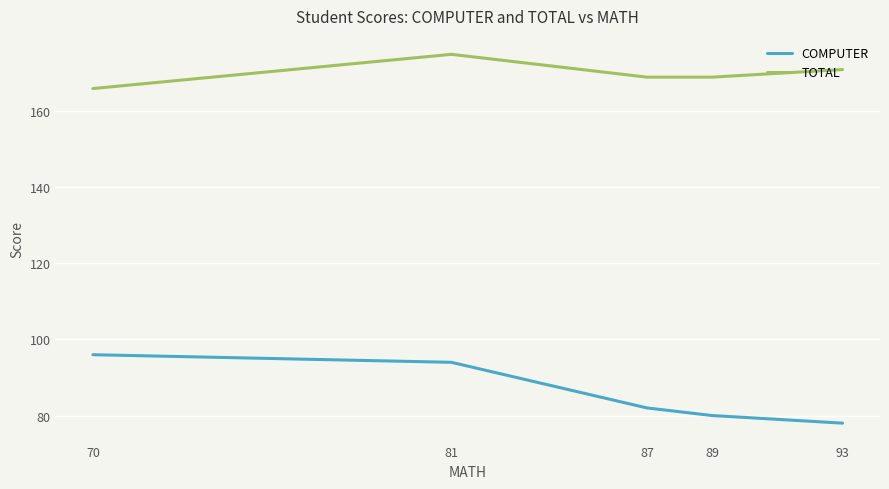

Which label corresponds to the largest value in the chart?

81